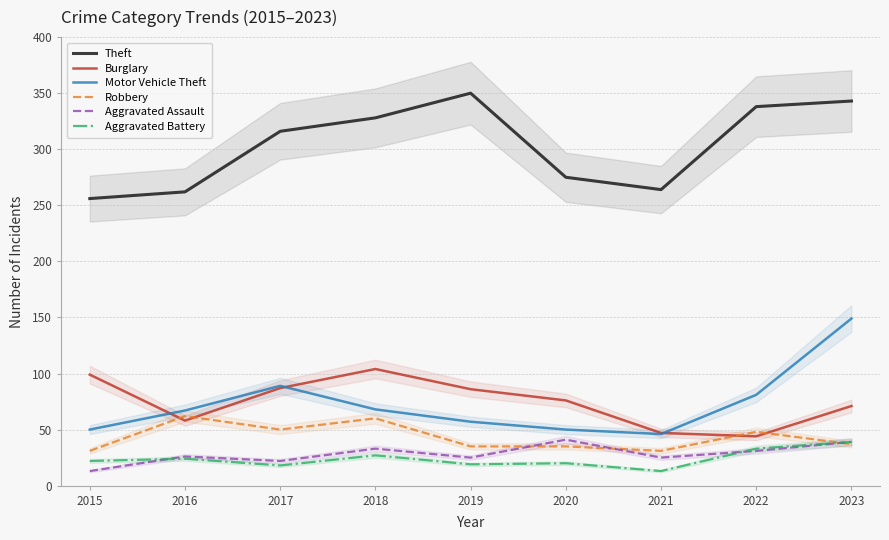

List the labels in order of Motor Vehicle Theft value, smallest first.

2021, 2015, 2020, 2019, 2016, 2018, 2022, 2017, 2023